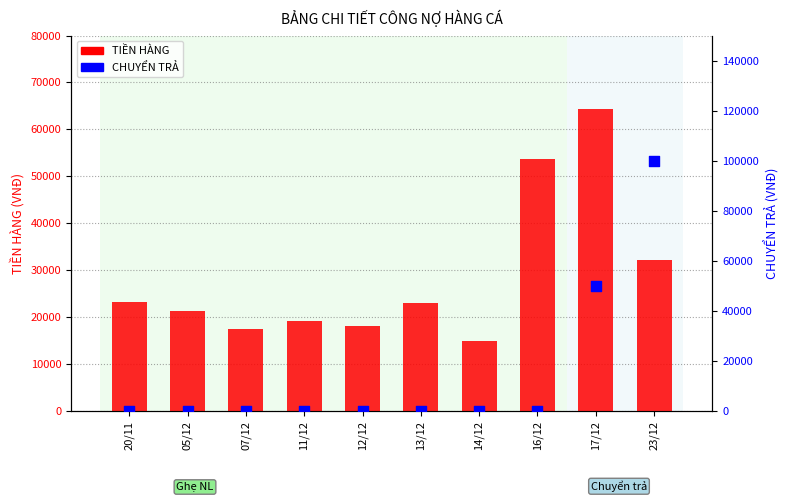

What is the total value across all series at 16/12?

53680